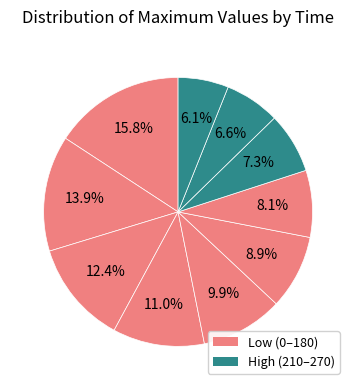

How many slices are in this pie chart?

10